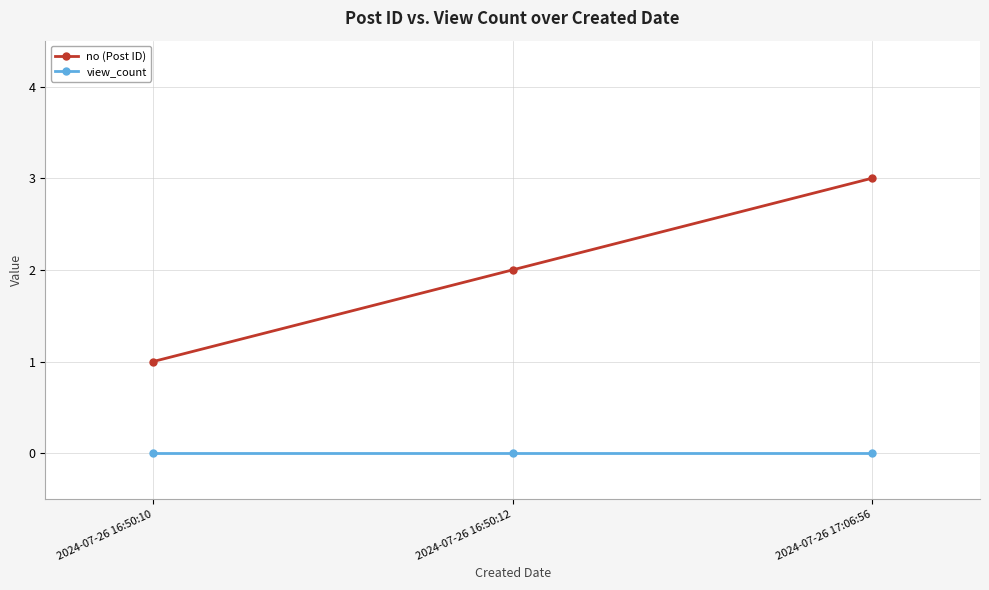

Rank the series at 2024-07-26 17:06:56 from lowest to highest value.

view_count, no (Post ID)